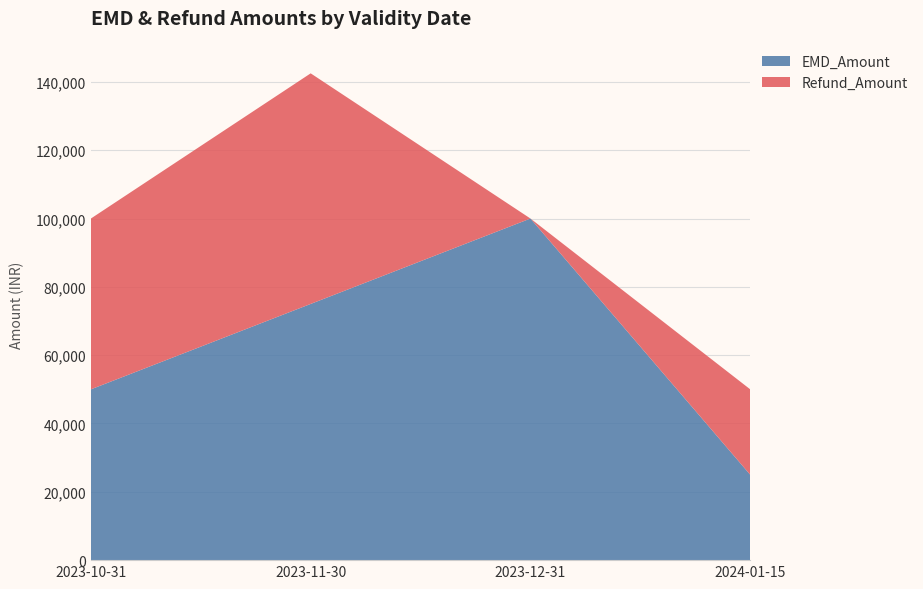

Reading left to right, extract all data points from this chart.

EMD_Amount: 2023-10-31=50000	2023-11-30=75000	2023-12-31=100000	2024-01-15=25000
Refund_Amount: 2023-10-31=50000	2023-11-30=67500	2023-12-31=0	2024-01-15=25000